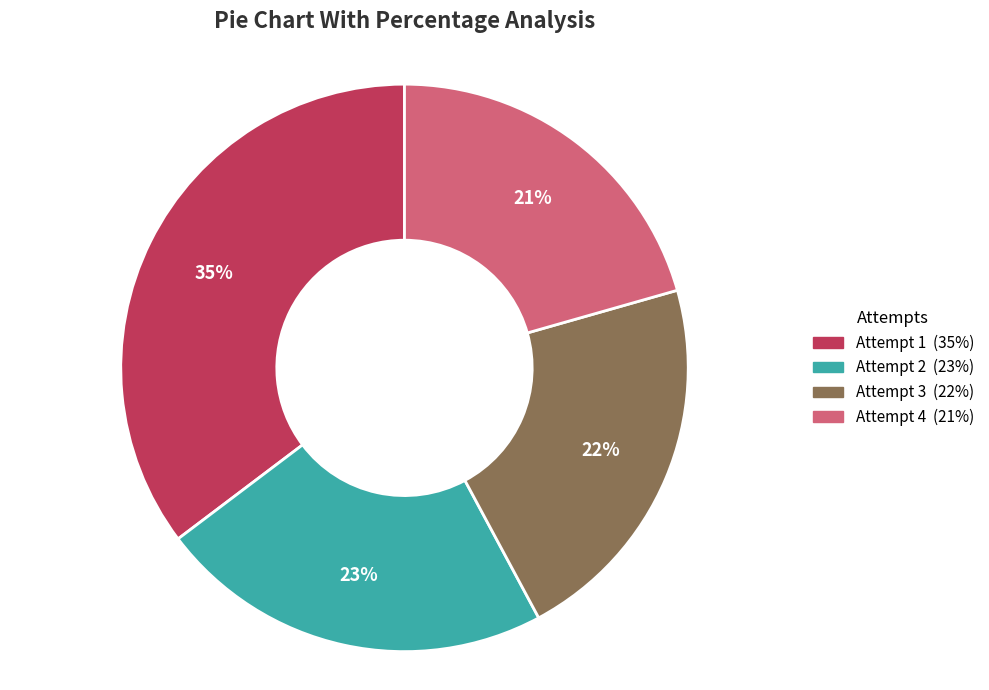

To the nearest percent, what is the average slice percentage?

25%